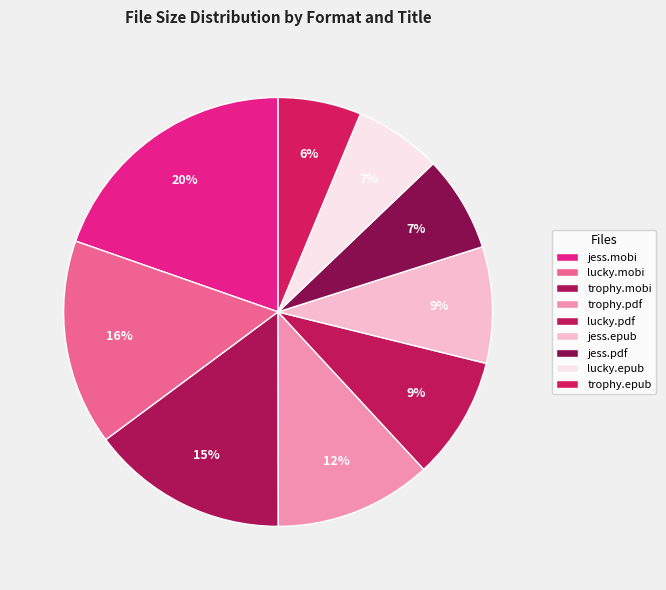

How many segments does this pie chart have?

9